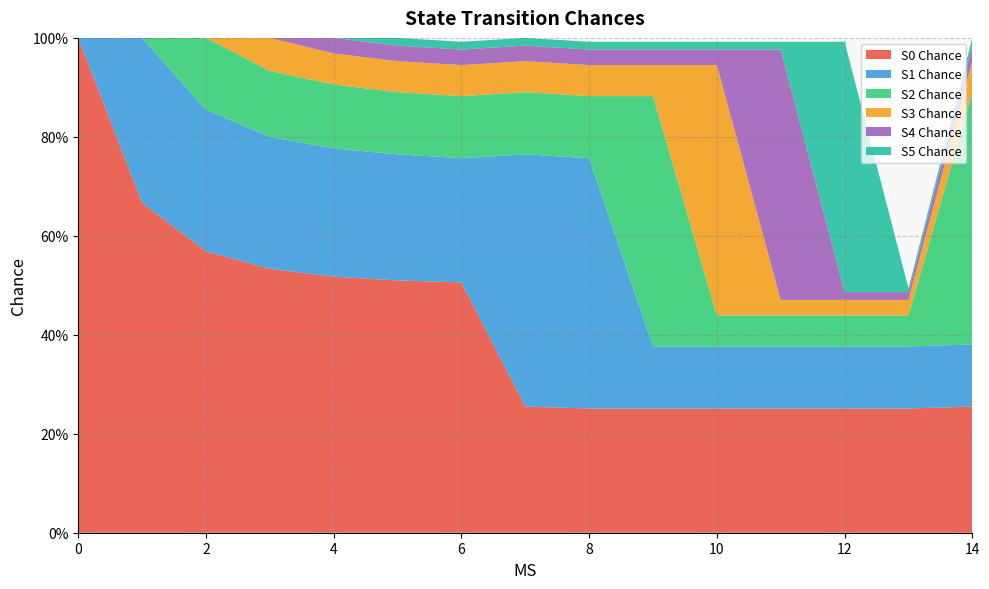

Reading left to right, list all the values displayed in this chart.

S0 Chance: 0=1.0	1=0.7	2=0.6	3=0.5	4=0.5	5=0.5	6=0.5	7=0.3	8=0.3	9=0.3	10=0.3	11=0.3	12=0.3	13=0.3	14=0.3
S1 Chance: 0=0.0	1=0.3	2=0.3	3=0.3	4=0.3	5=0.3	6=0.3	7=0.5	8=0.5	9=0.1	10=0.1	11=0.1	12=0.1	13=0.1	14=0.1
S2 Chance: 0=0.0	1=0.0	2=0.1	3=0.1	4=0.1	5=0.1	6=0.1	7=0.1	8=0.1	9=0.5	10=0.1	11=0.1	12=0.1	13=0.1	14=0.5
S3 Chance: 0=0.0	1=0.0	2=0.0	3=0.1	4=0.1	5=0.1	6=0.1	7=0.1	8=0.1	9=0.1	10=0.5	11=0.0	12=0.0	13=0.0	14=0.1
S4 Chance: 0=0.0	1=0.0	2=0.0	3=0.0	4=0.0	5=0.0	6=0.0	7=0.0	8=0.0	9=0.0	10=0.0	11=0.5	12=0.0	13=0.0	14=0.0
S5 Chance: 0=0.0	1=0.0	2=0.0	3=0.0	4=0.0	5=0.0	6=0.0	7=0.0	8=0.0	9=0.0	10=0.0	11=0.0	12=0.5	13=0.0	14=0.0